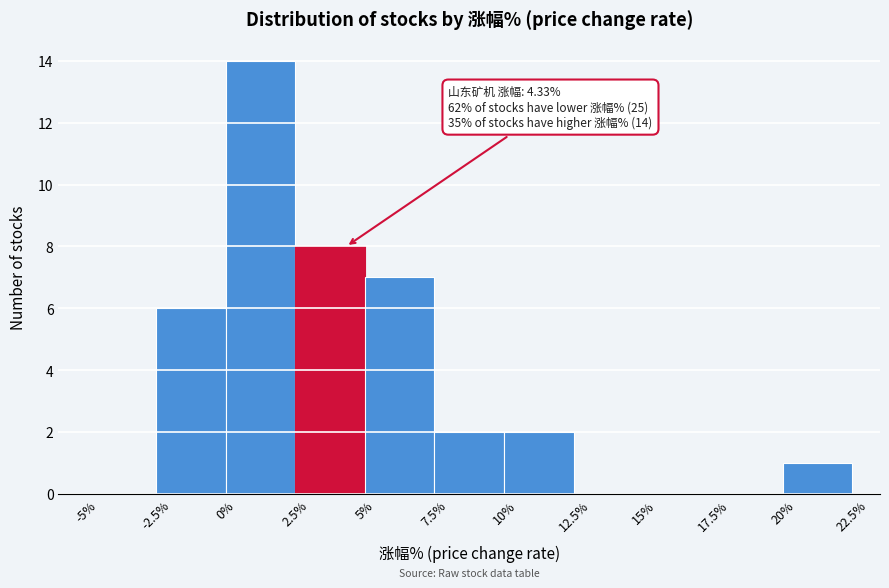

Over which range of the x-axis is the bar tallest?

0% to 2.5%